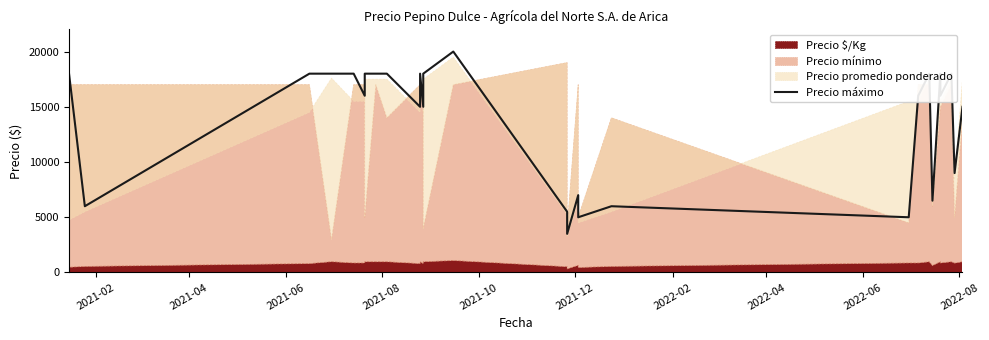

Reading left to right, list all the values displayed in this chart.

18000	6000	18000	18000	18000	16000	18000	18000	18000	15000	18000	15000	18000	20000	5500	4500	3500	7000	5000	6000	5000	16000	18000	6500	18000	16000	18000	9000	15000